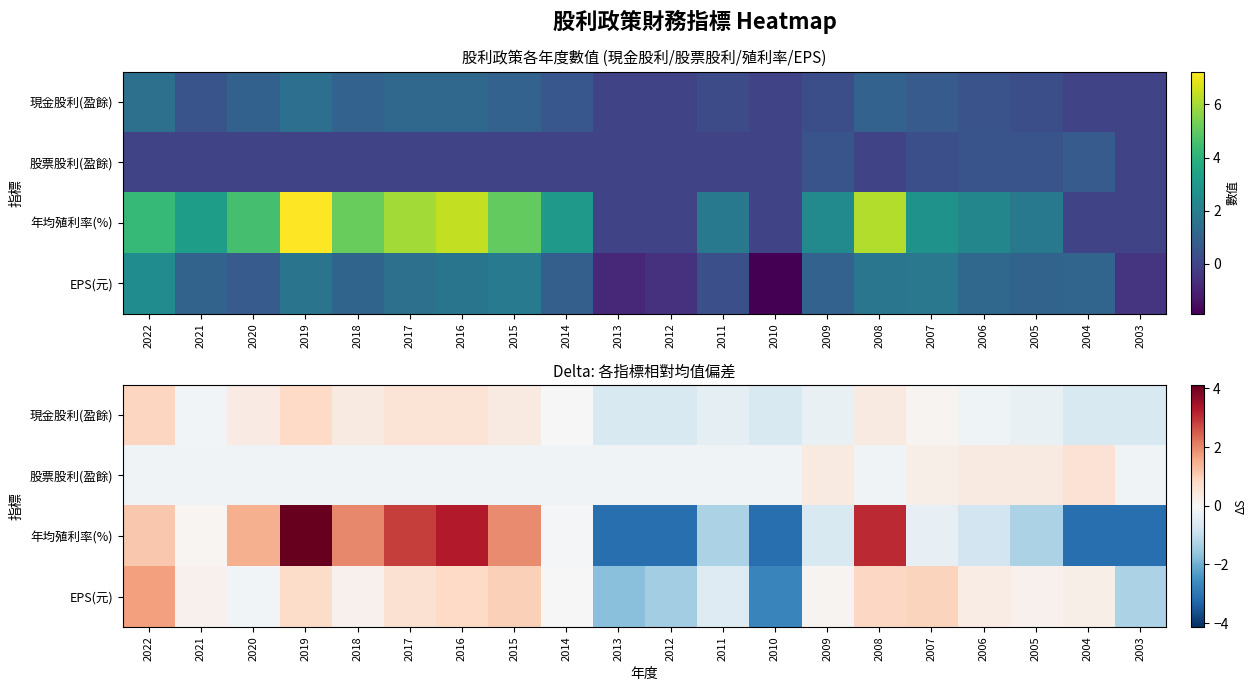

At which category does the chart reach its minimum across all series?

2013